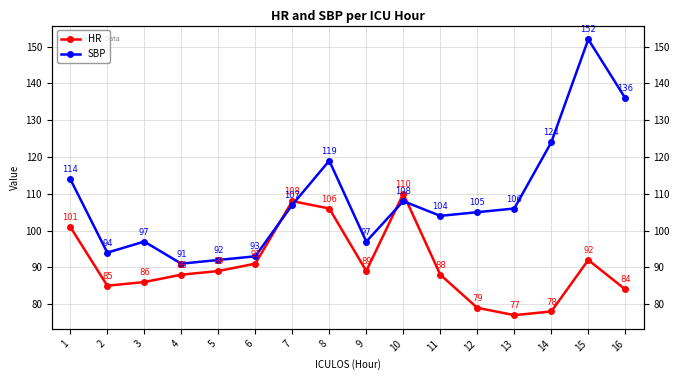

How many data points does each series have?

16